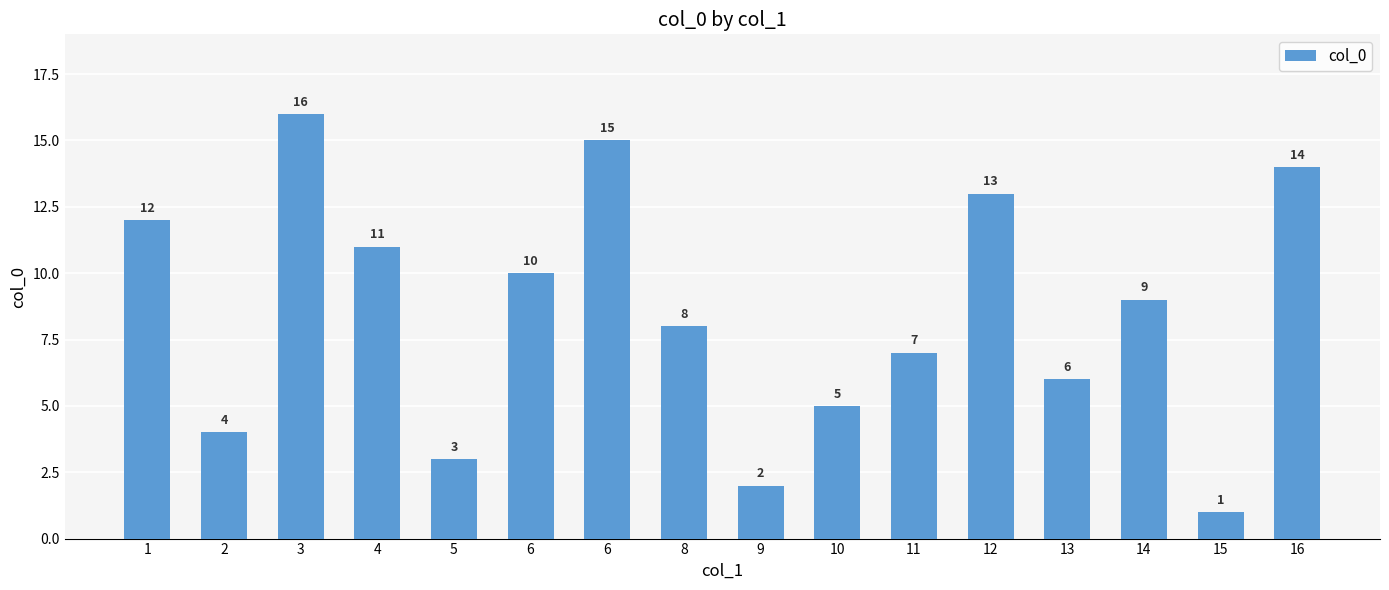

How many values are below 9?

8